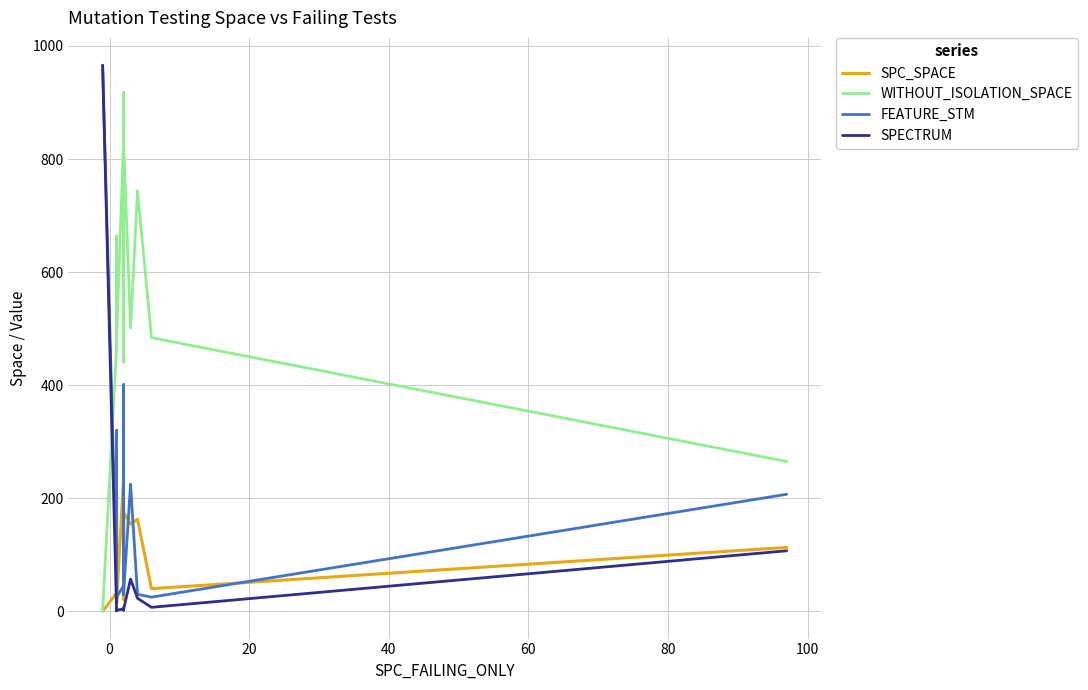

True or false: WITHOUT_ISOLATION_SPACE has a value of 1334 at 12.

False